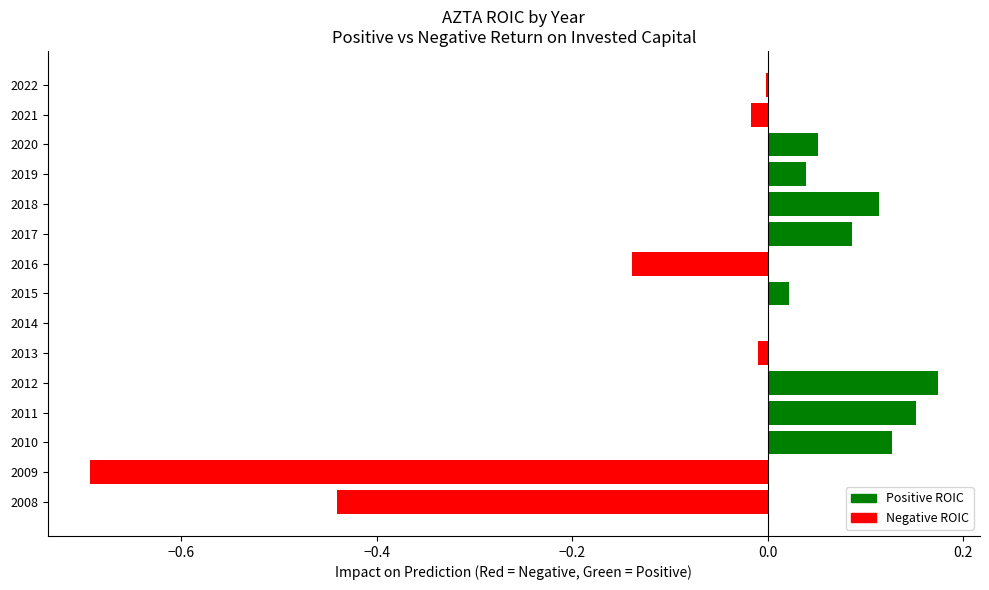

Is it true that the value at 2013 is -0.0?

True